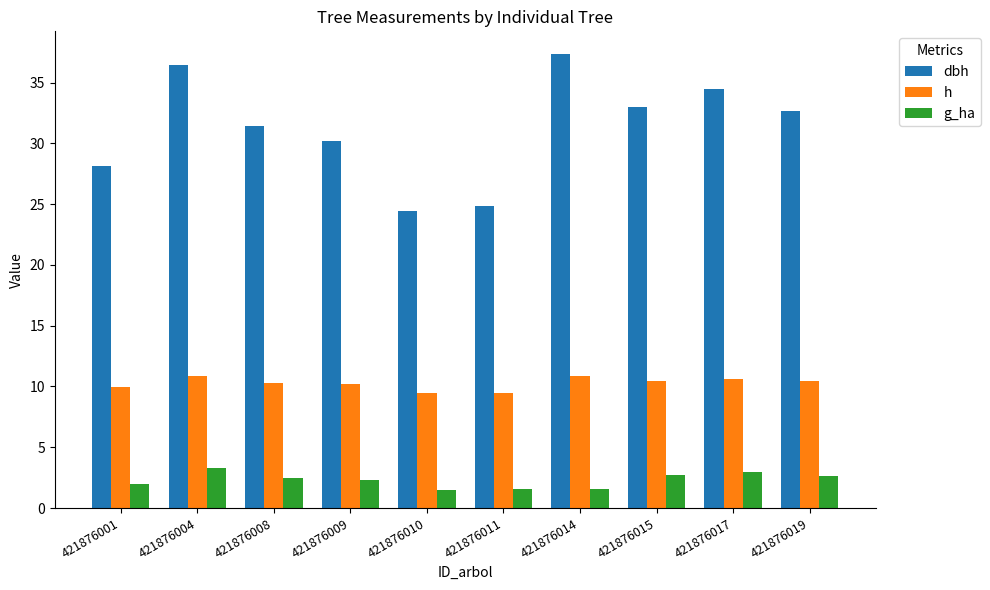

What is the spread (max minus min) of values at 421876004?

33.1